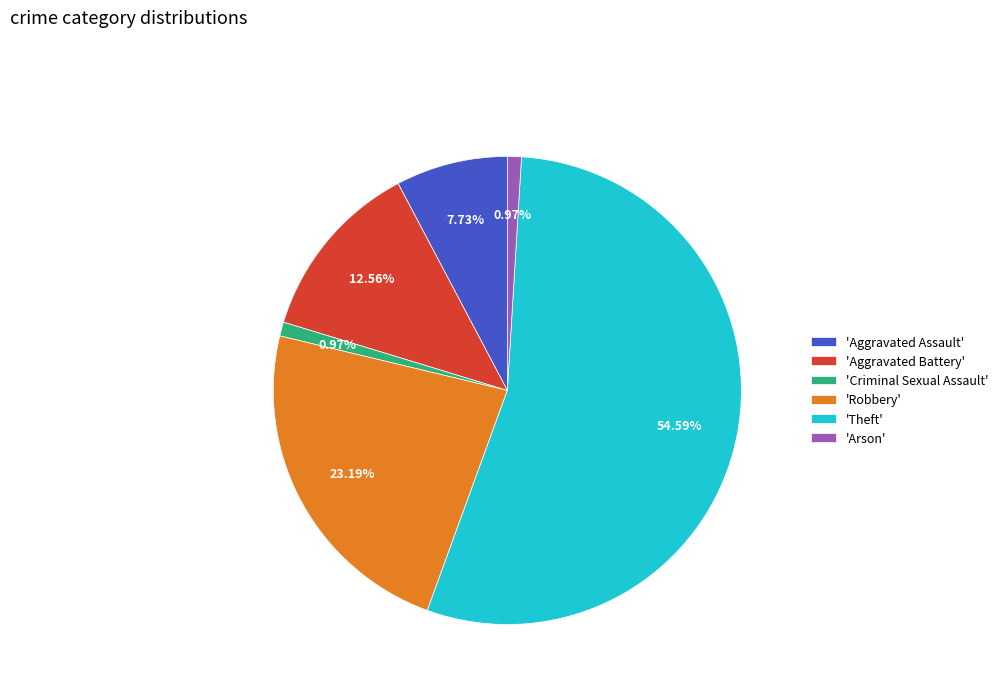

Which slice is the largest?

'Theft'